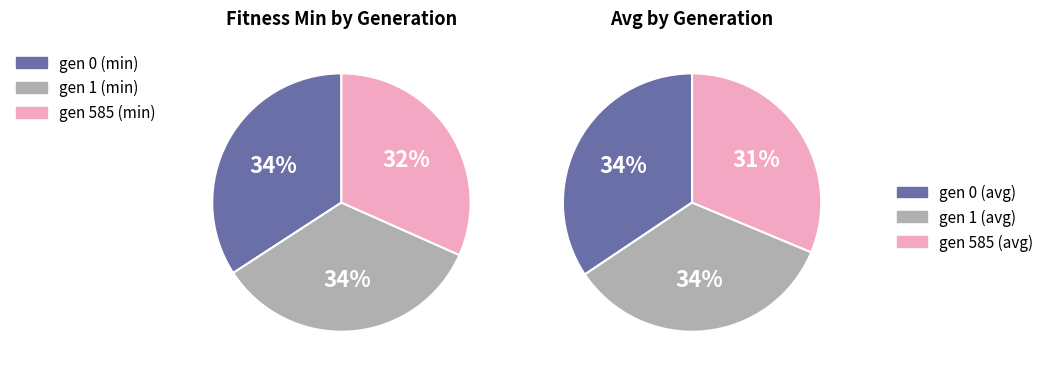

True or false: gen 585 (min) accounts for 32% of the total.

True